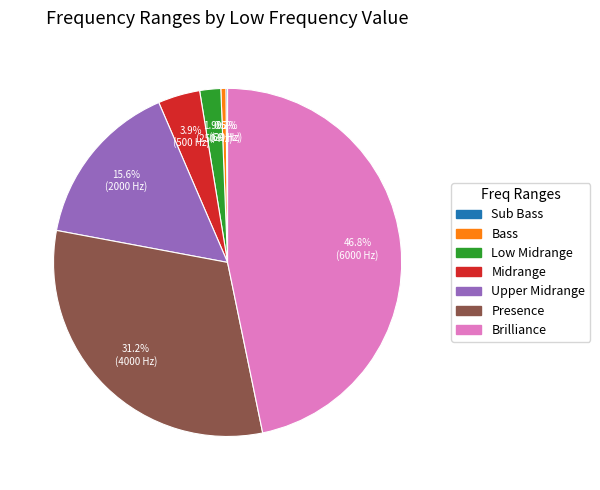

Which has a higher value, Bass or Brilliance?

Brilliance